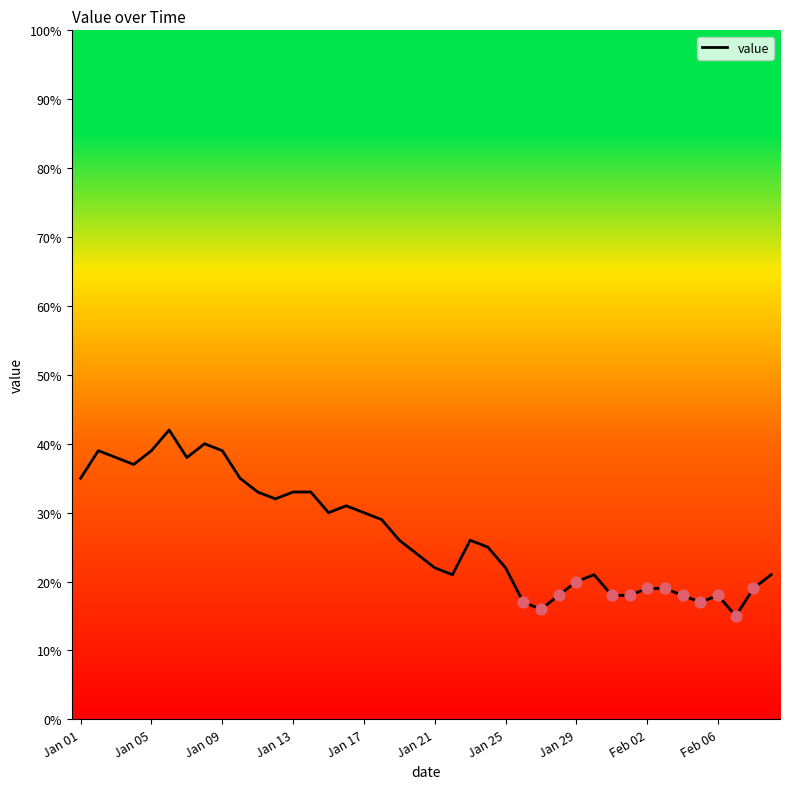

What is the difference between the maximum and minimum values?

27